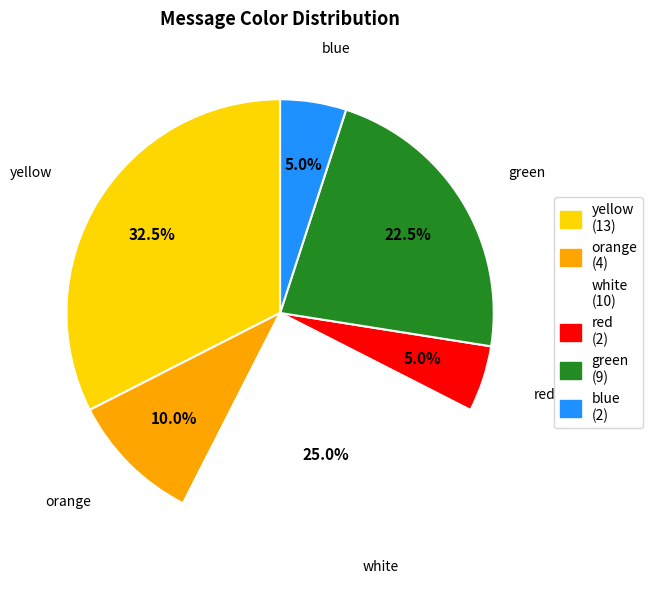

What portion of the pie excludes red?

95.0%